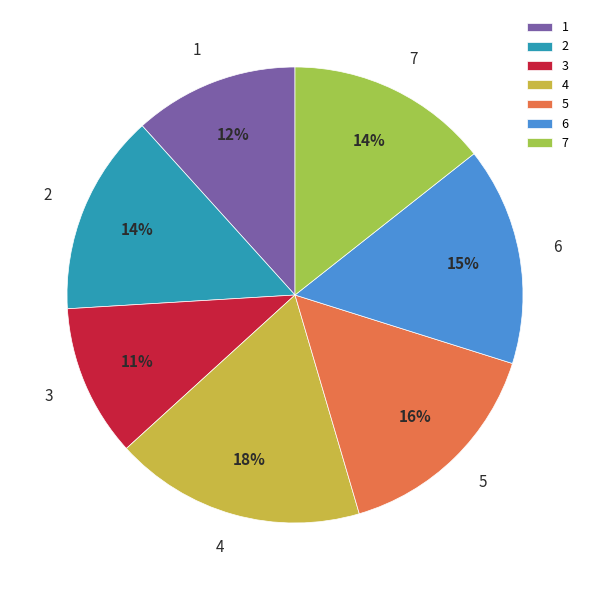

To the nearest percent, what is the difference between the largest and smallest slice percentages?

7%